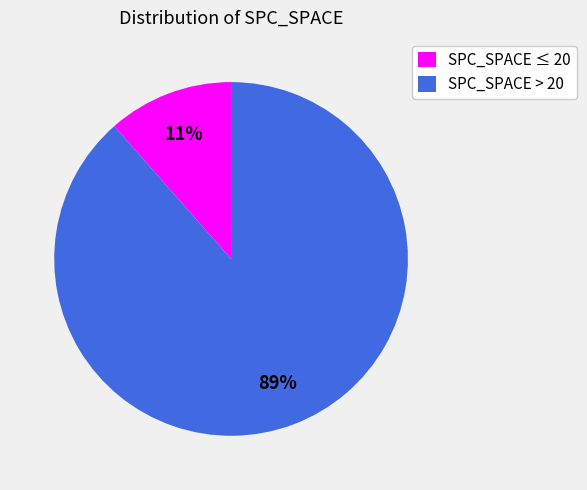

How many slices are in this pie chart?

2